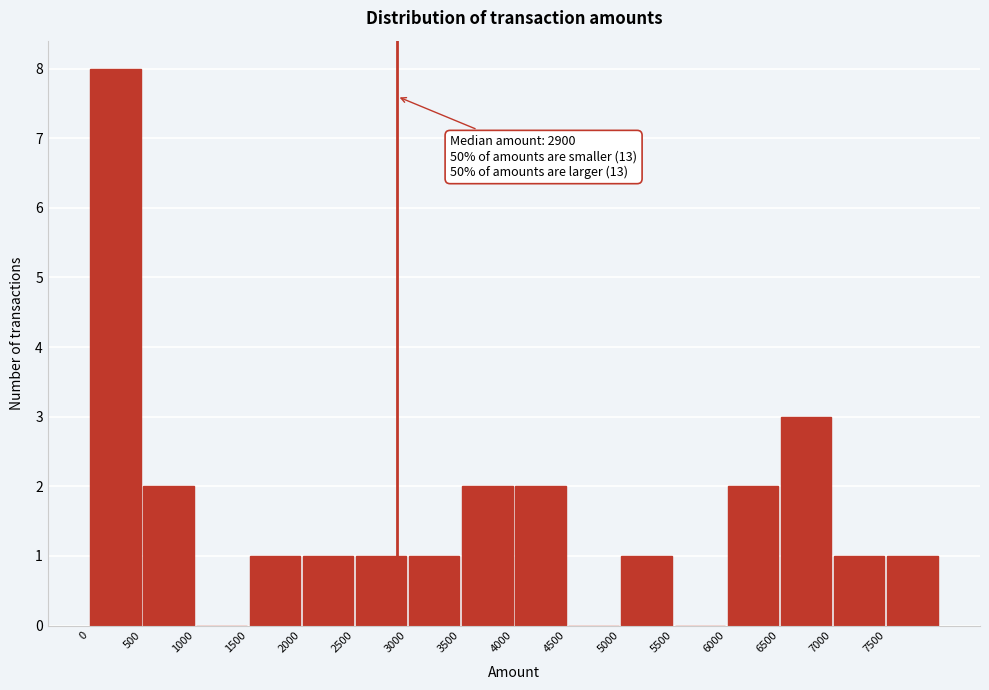

Over which range of the x-axis is the bar tallest?

0 to 500